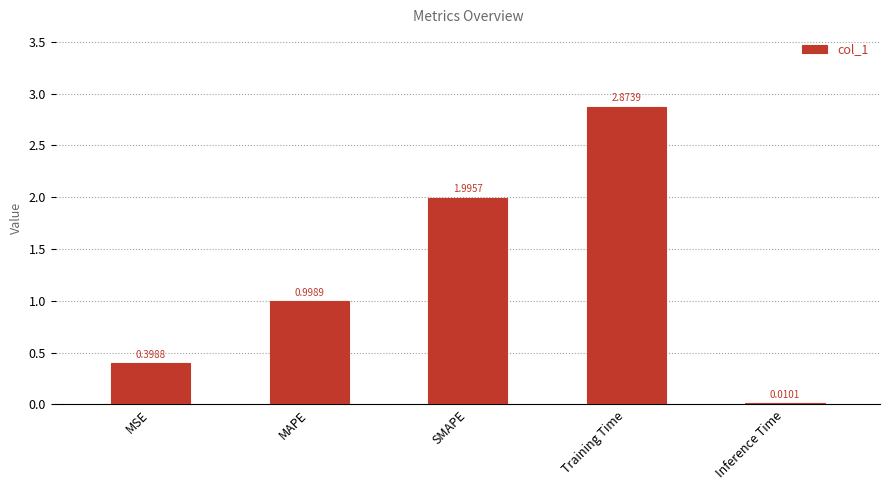

Which label corresponds to the largest value in the chart?

Training Time